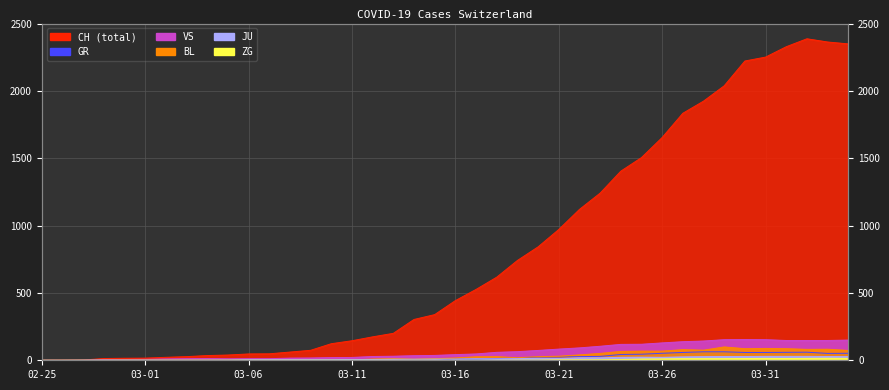

Which series has the largest range (max minus min)?

CH